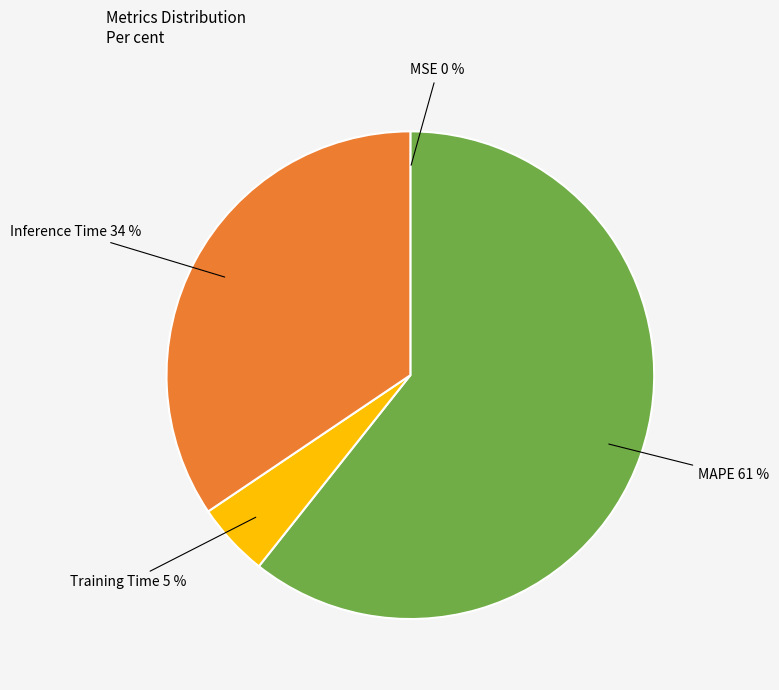

Is there any slice that represents more than half of the pie?

Yes